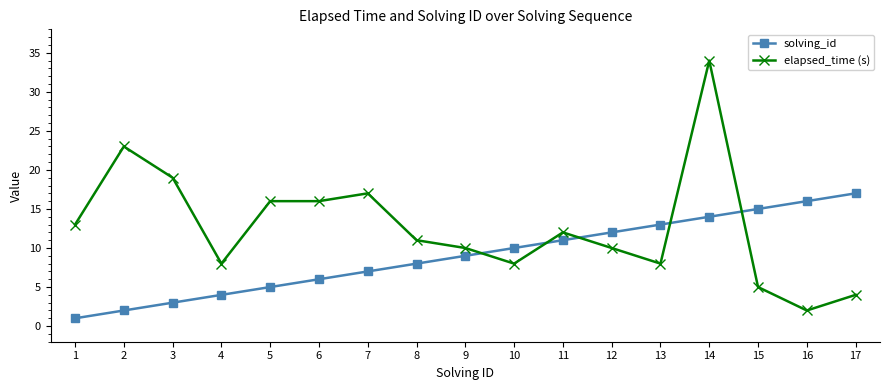

Between 4 and 7, which series saw the biggest shift?

elapsed_time (s)